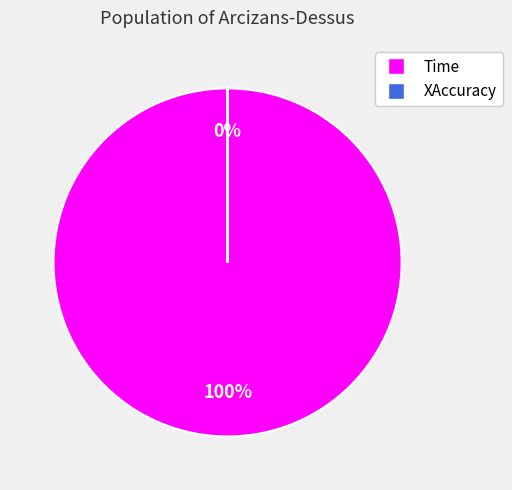

Which category has the biggest portion of the pie?

Time